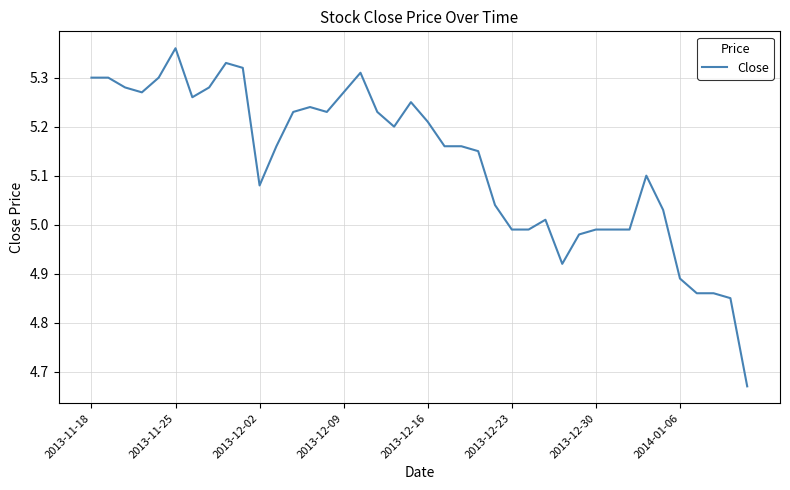

What is the difference between the maximum and minimum values?

0.7